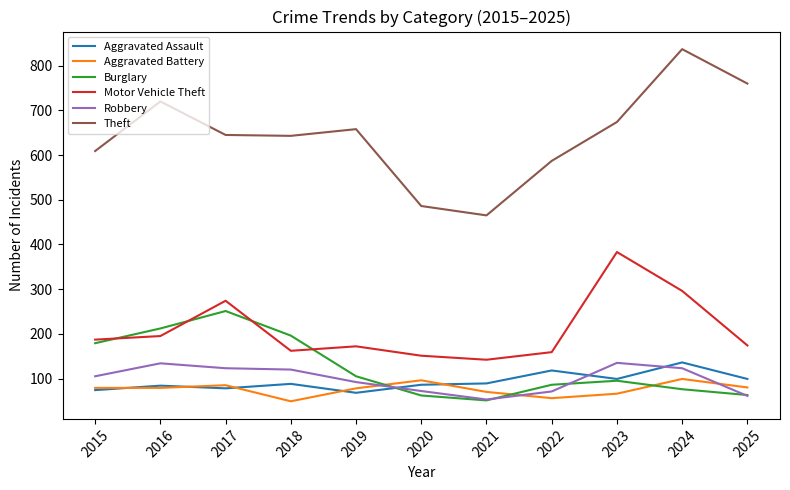

Which series has the widest spread of values?

Theft